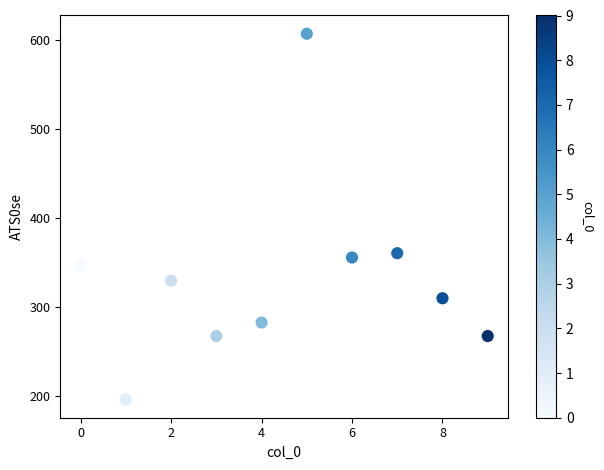

What is the average Y value?

332.2